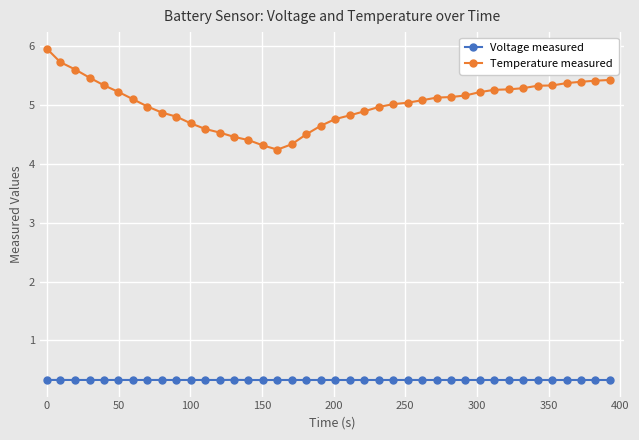

Does the chart display data point markers on the line(s)?

Yes